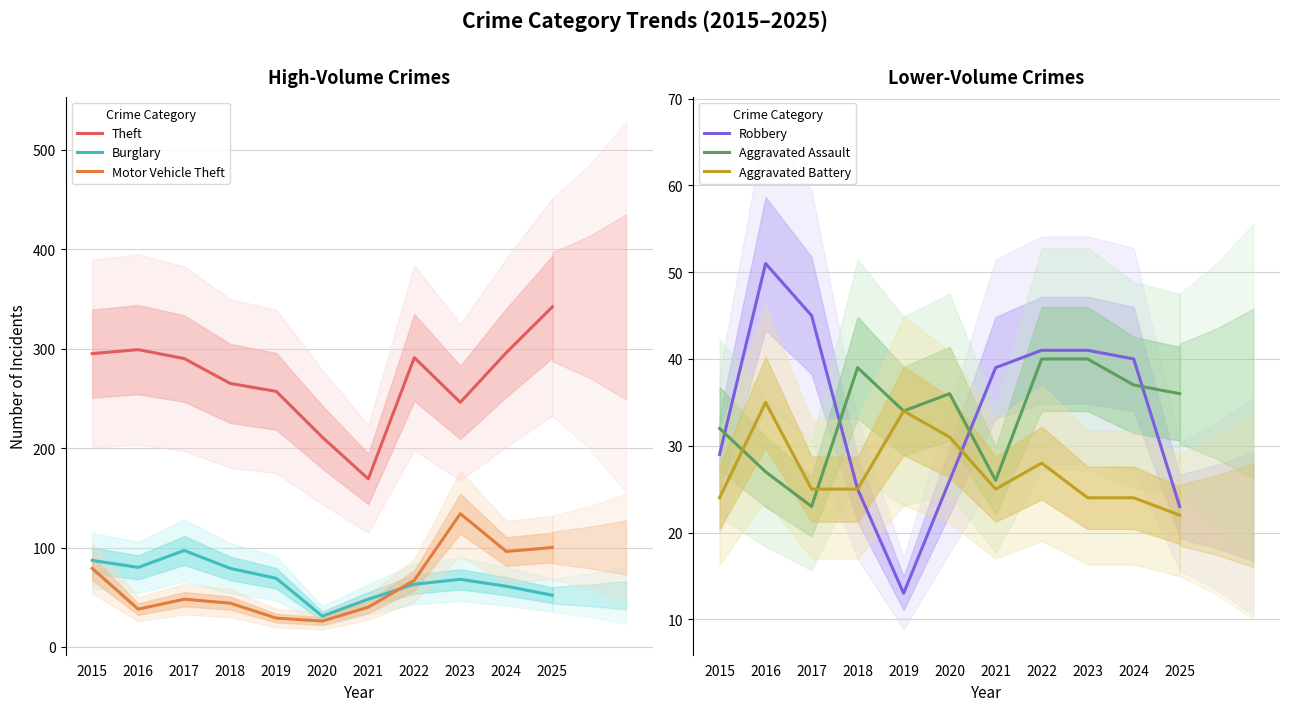

Where does the Aggravated Battery series first go above 25?

2016